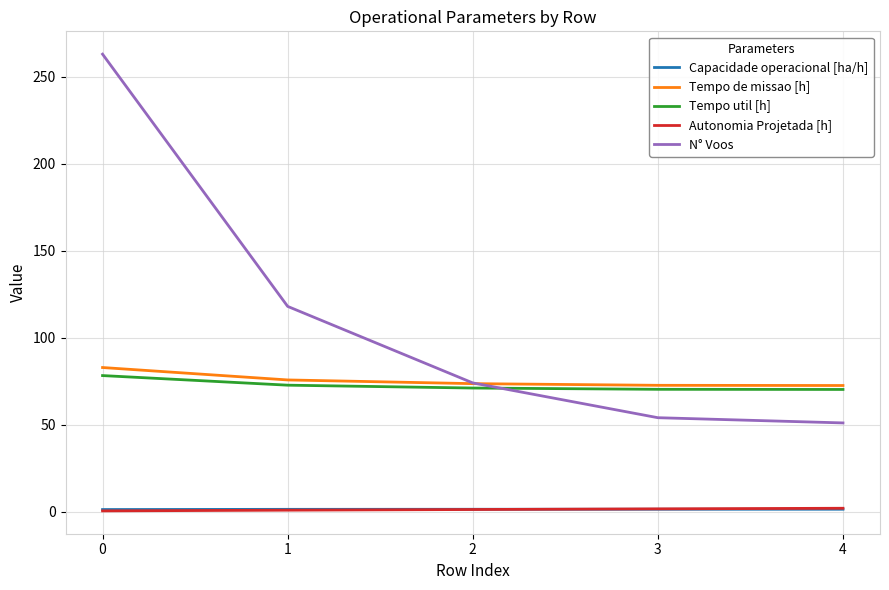

The Tempo util [h] series shows 71.1 at 2. True or false?

True